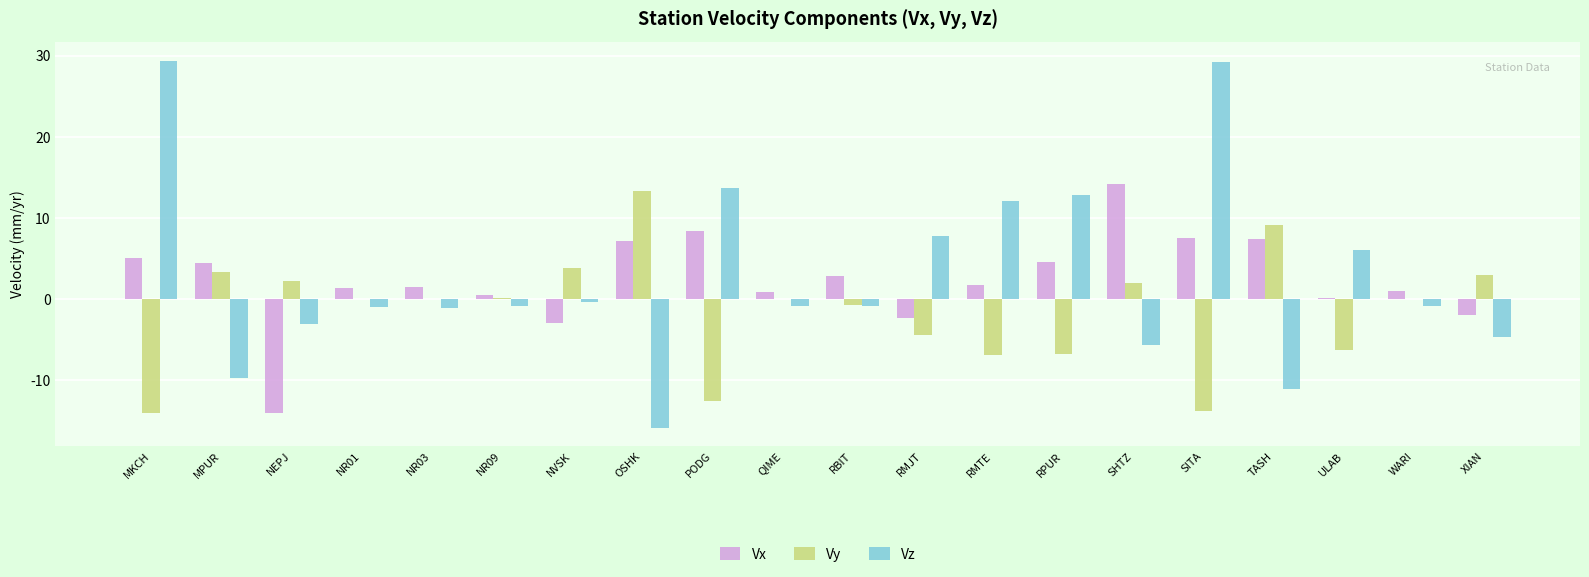

What is the approximate value of Vz at OSHK?

-15.9